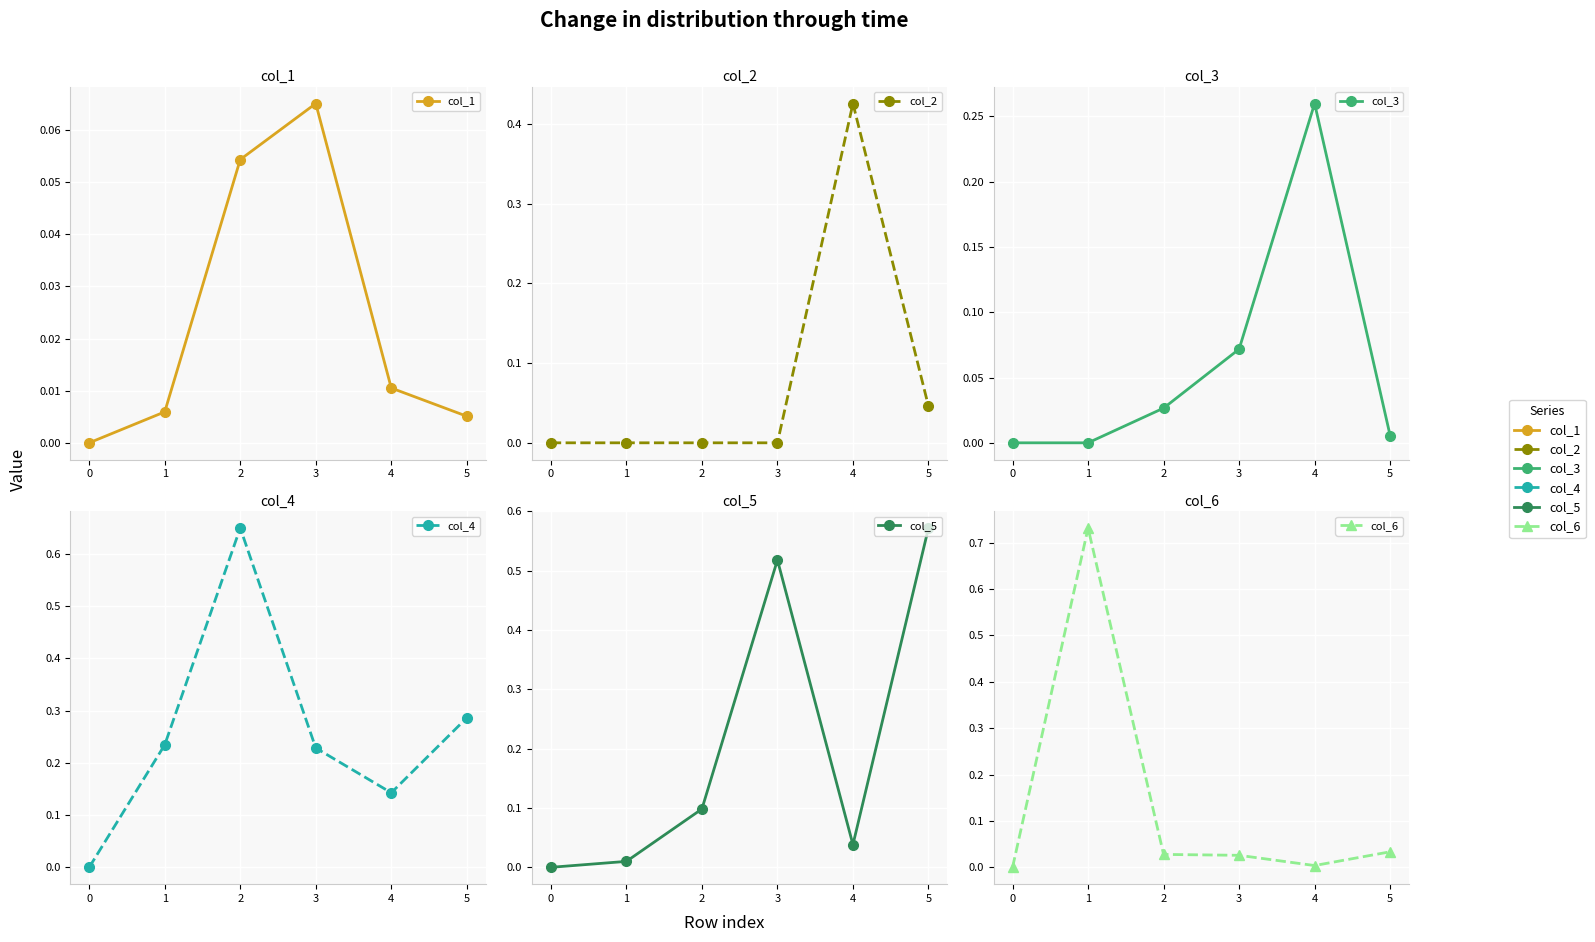

Which category has the highest value in the col_4 series?

2